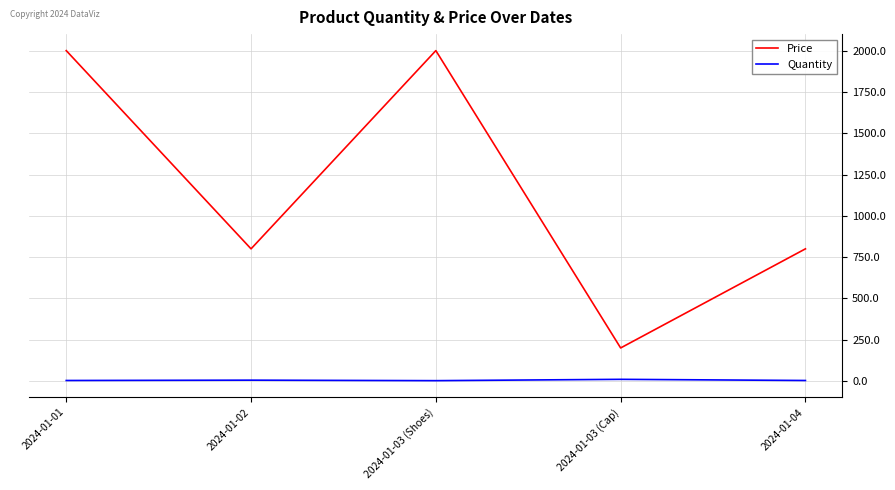

What is the sum of all Quantity values?

23